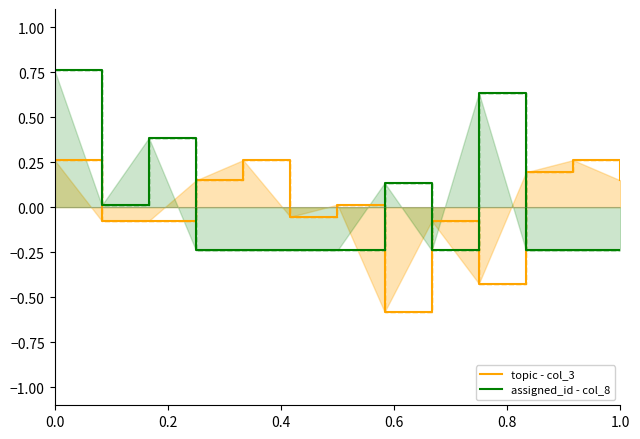

What is the maximum value shown in the chart?

0.8